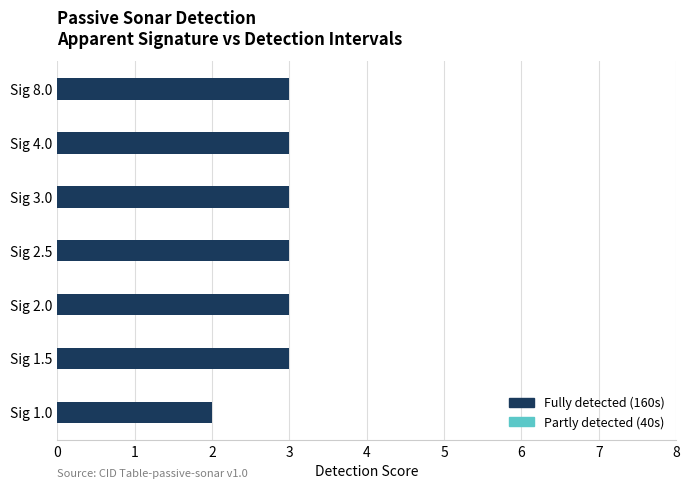

What is the value of the Fully detected (160s) bar at the 2nd from the left?

3